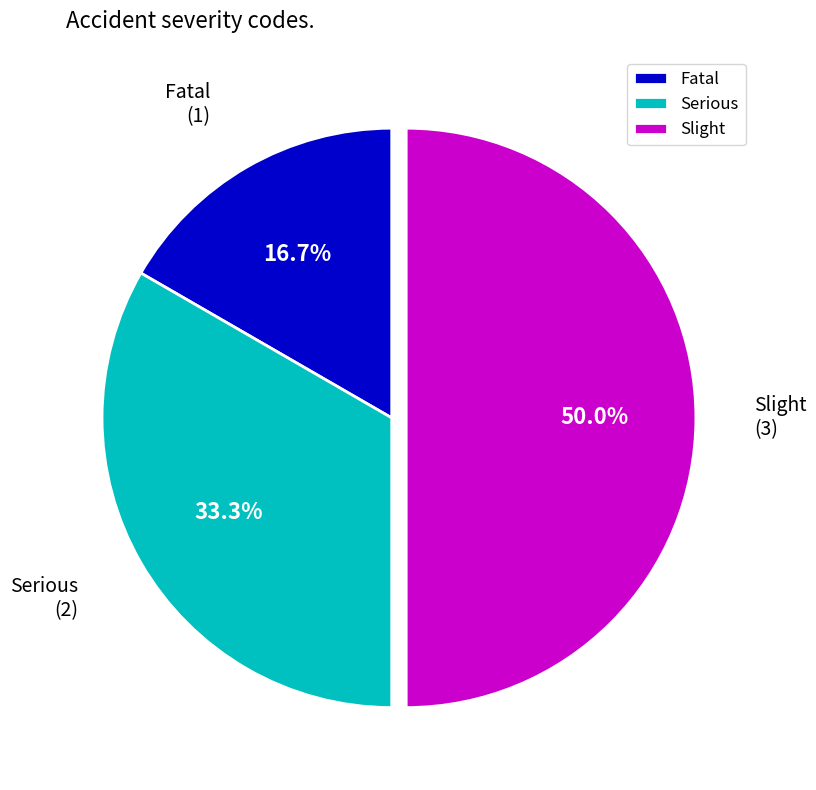

Which has a higher value, Slight or Serious?

Slight